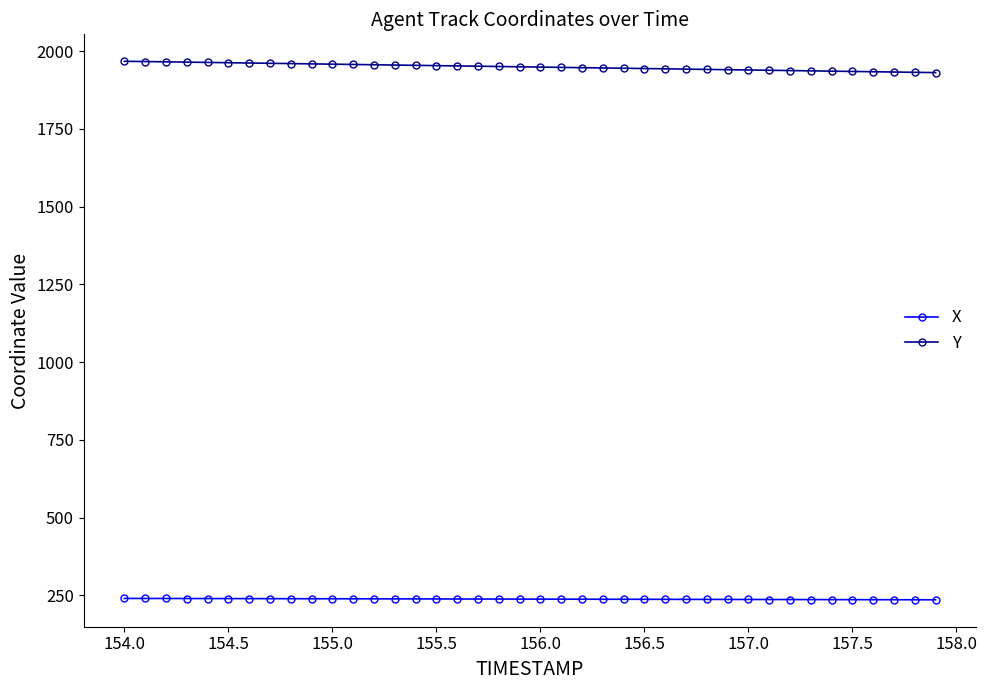

True or false: Y and X cross at least once.

False